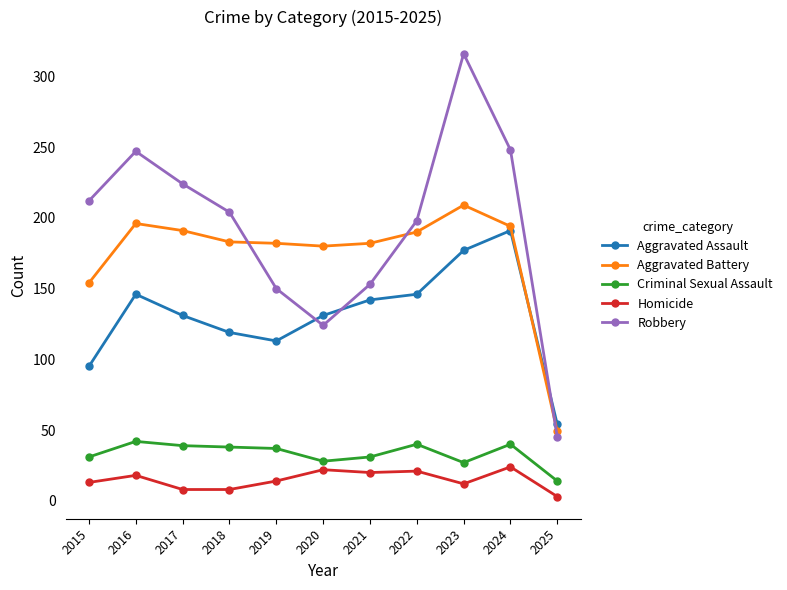

The value of Aggravated Assault at 2024 is 191. True or false?

True